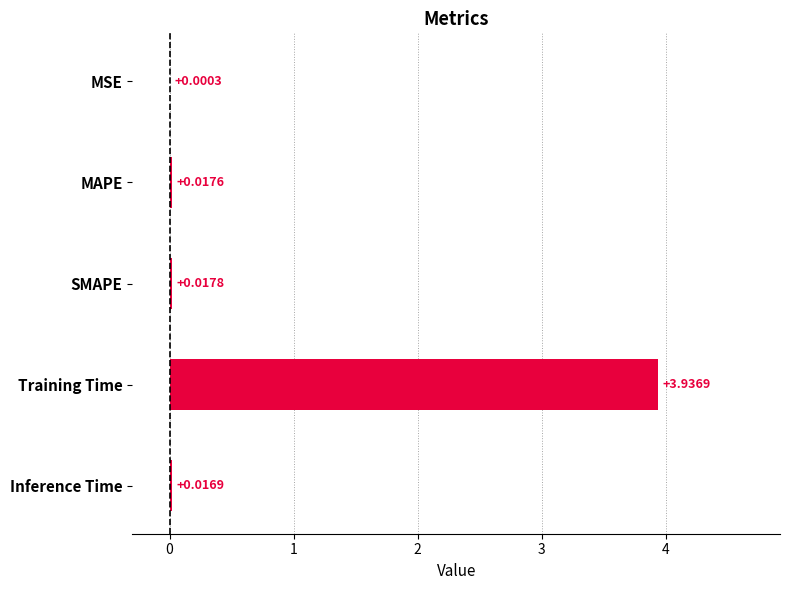

At which label is the value closest to 1?

SMAPE